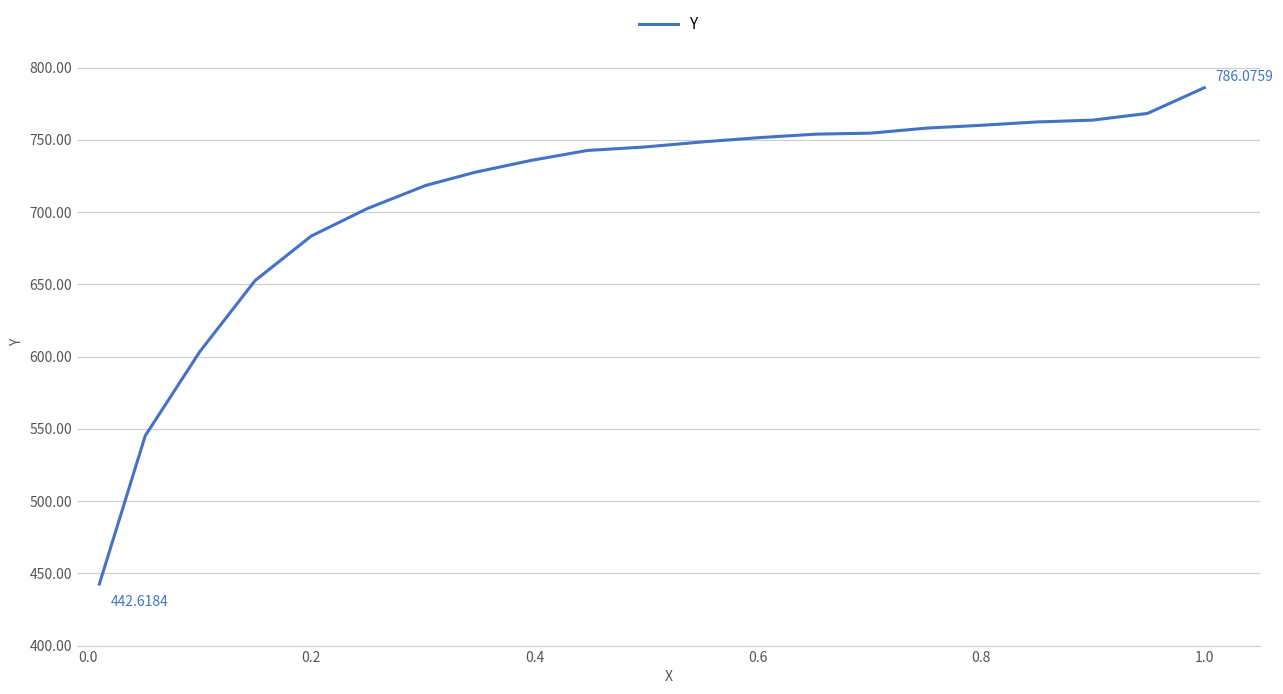

The chart shows a value of 333.3 at 14. True or false?

False